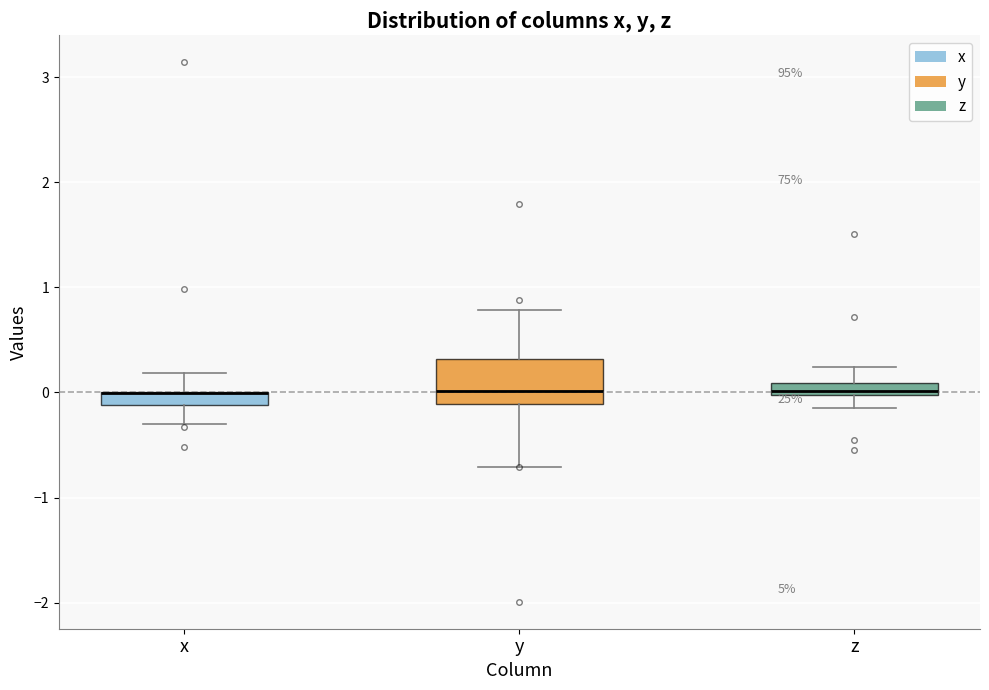

Where does the upper whisker of the box for z end on the y-axis? The values are not printed on the chart, so give them approximately, as read against the axis.

0.2